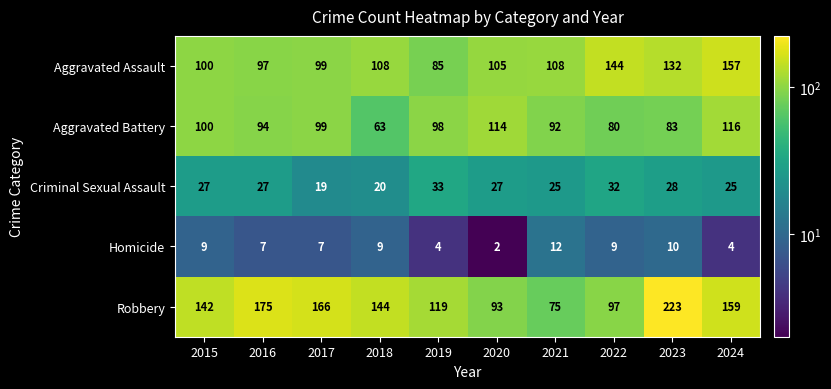

What is the total value across all series at 2019?

339